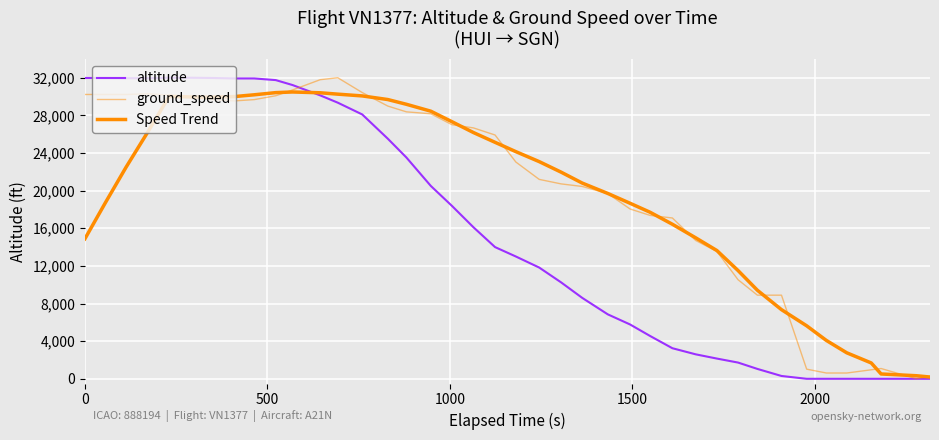

Does the chart display data point markers on the line(s)?

No